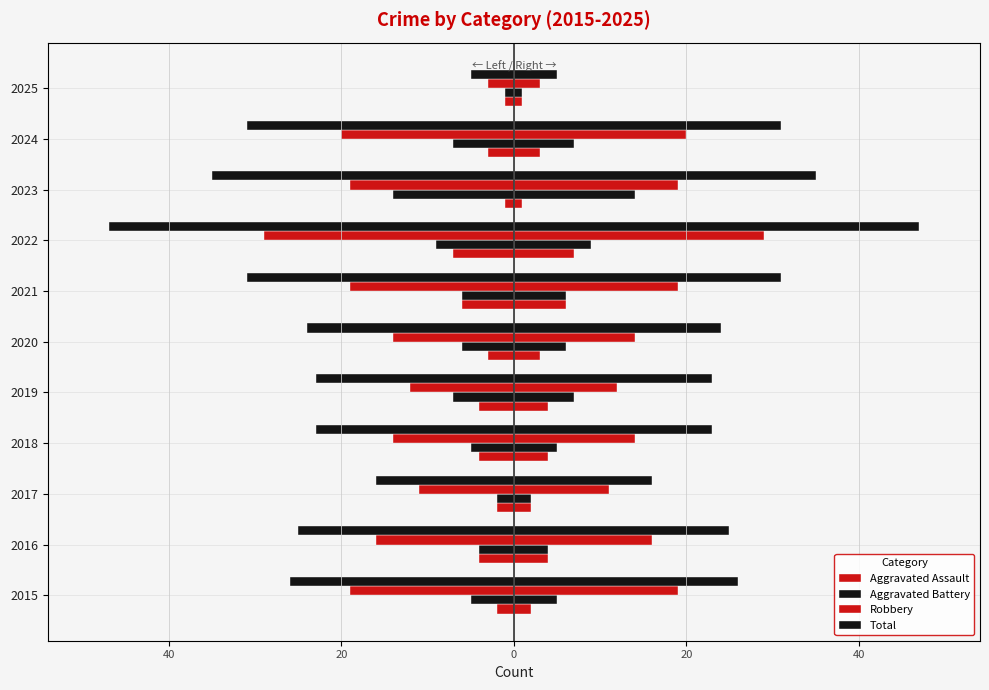

What is the total value across all series at 2018?

-46